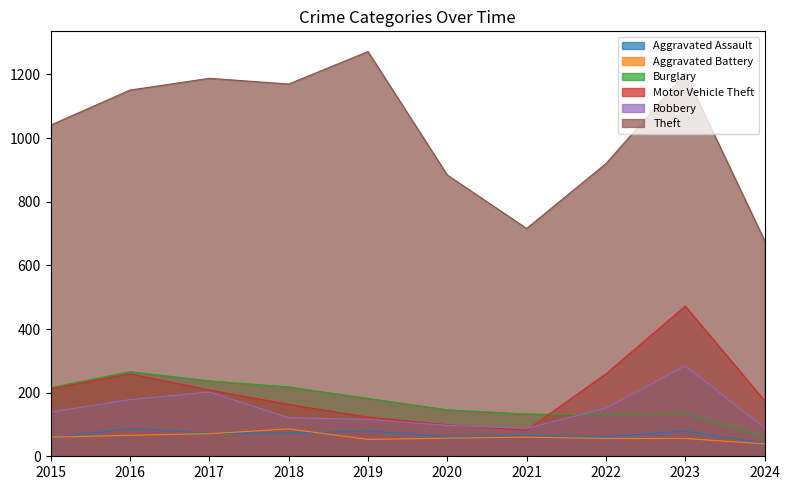

Reading left to right, extract all data points from this chart.

Aggravated Assault: 56	88	72	72	80	62	66	61	79	41
Aggravated Battery: 60	66	71	86	53	57	60	56	56	39
Burglary: 216	266	237	218	182	146	133	130	134	62
Motor Vehicle Theft: 212	259	208	163	123	99	82	259	472	175
Robbery: 139	178	202	121	116	97	88	151	284	89
Theft: 1041	1151	1188	1170	1272	884	716	920	1203	678